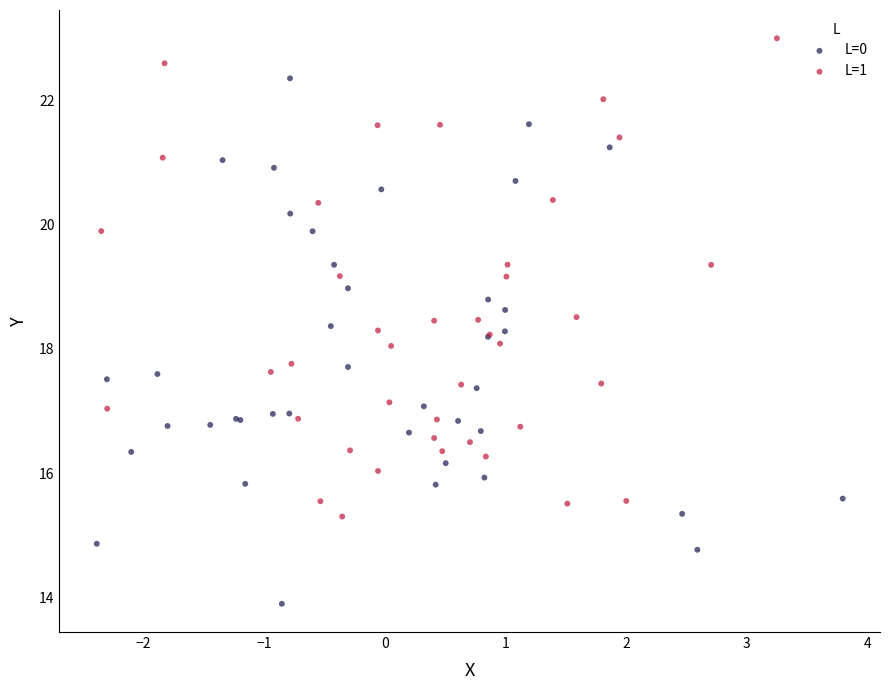

Which series reaches the maximum Y coordinate?

L=1